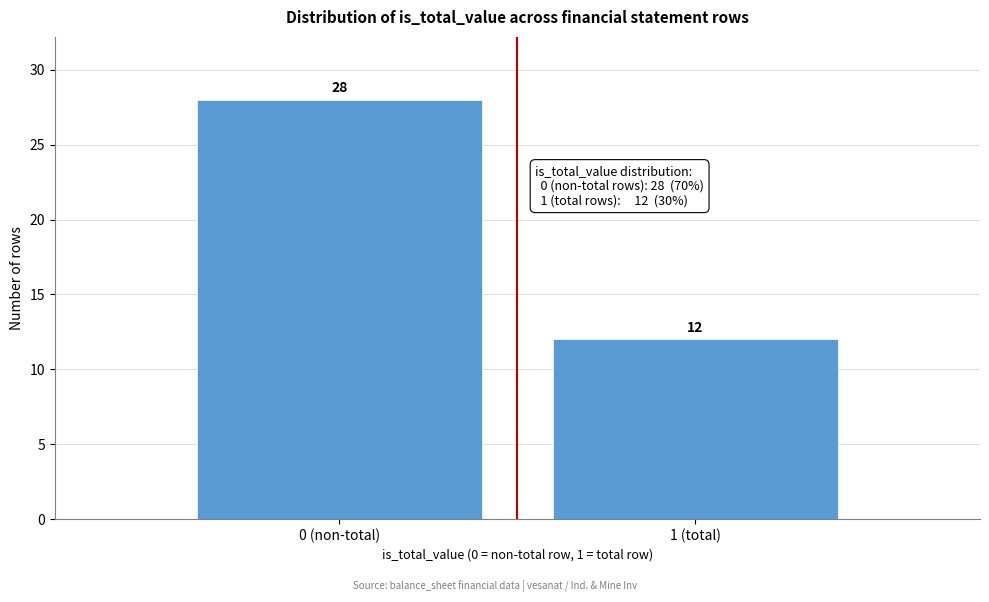

Reading left to right, what are all the values shown in this chart?

28	12